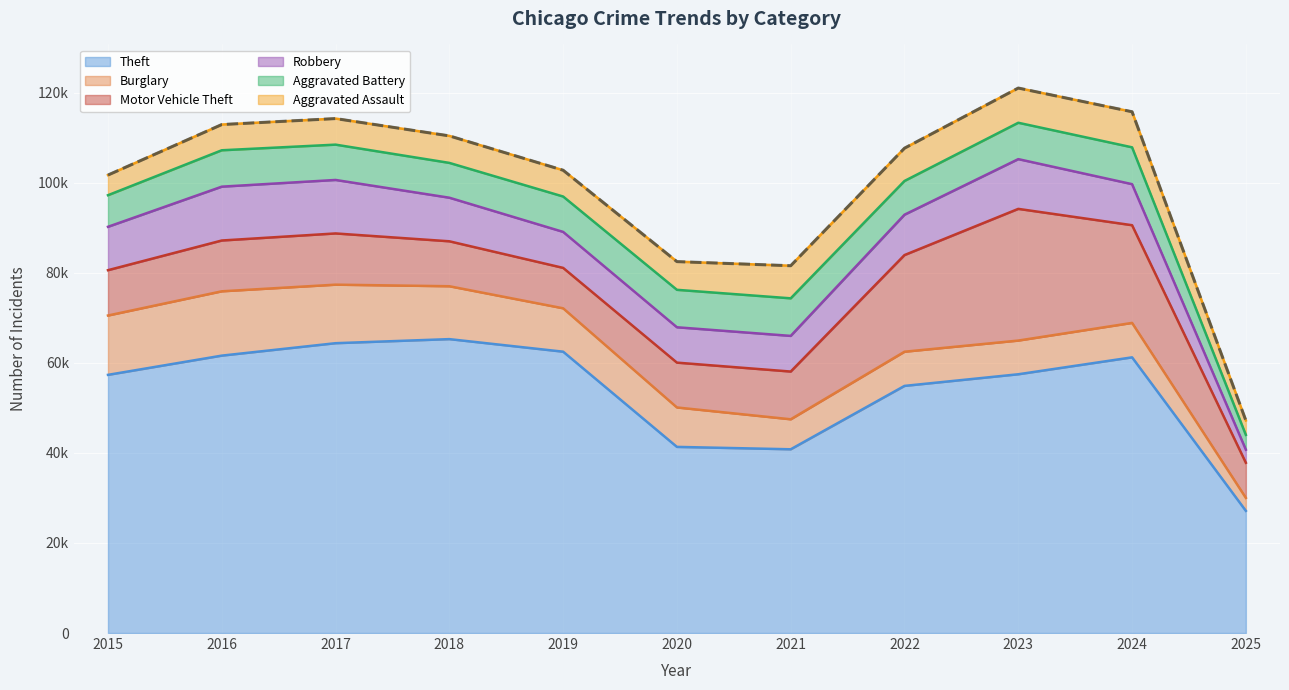

What is the difference between the maximum and minimum values in the Robbery series?

9052